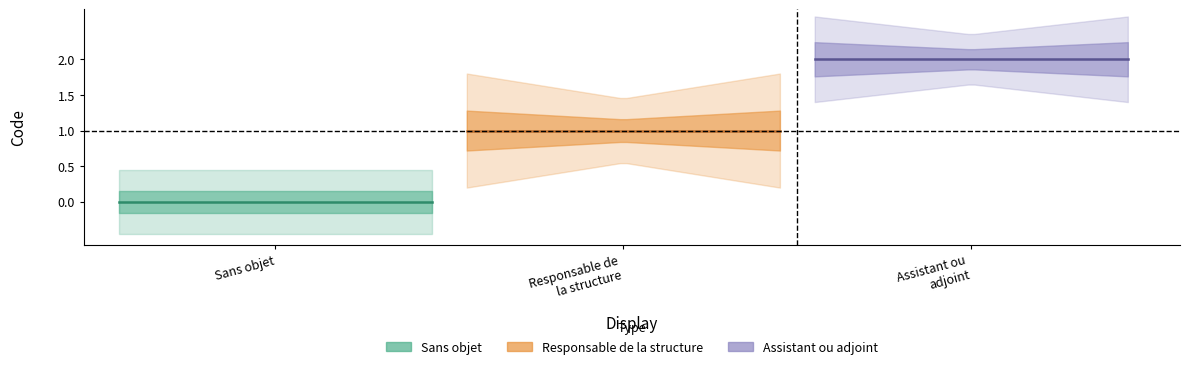

How many values are below 1?

1